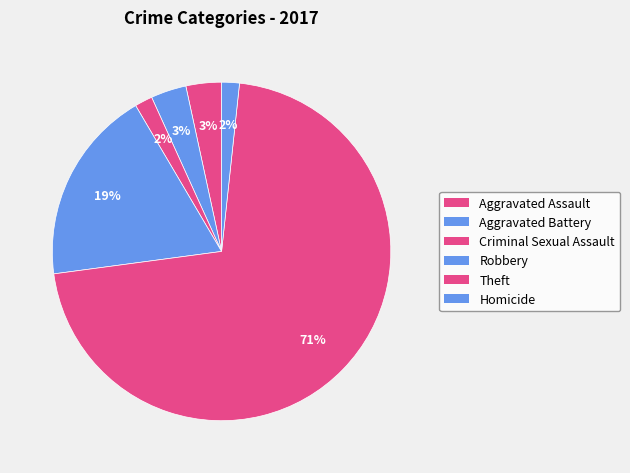

To the nearest percent, what portion does Robbery represent?

19%